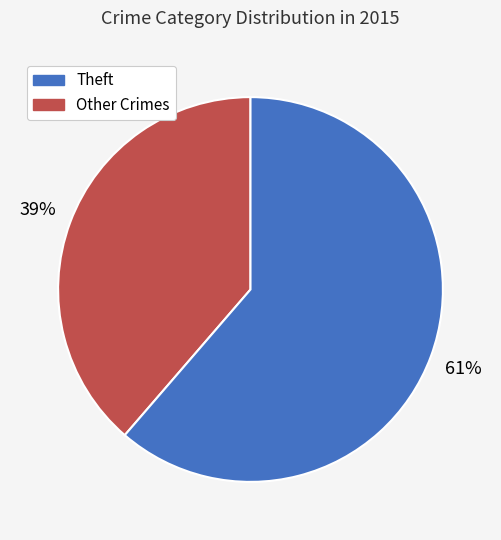

To the nearest percent, what is the average slice percentage?

50%